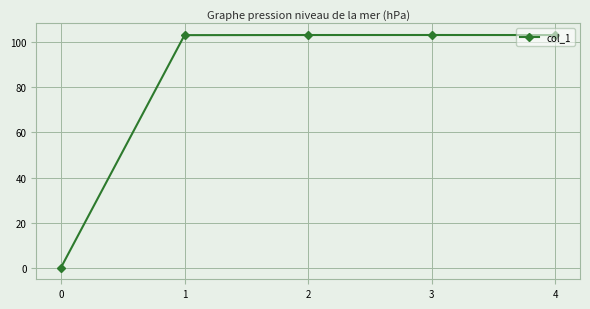

What is the difference between the values at 3 and 0?

103.1